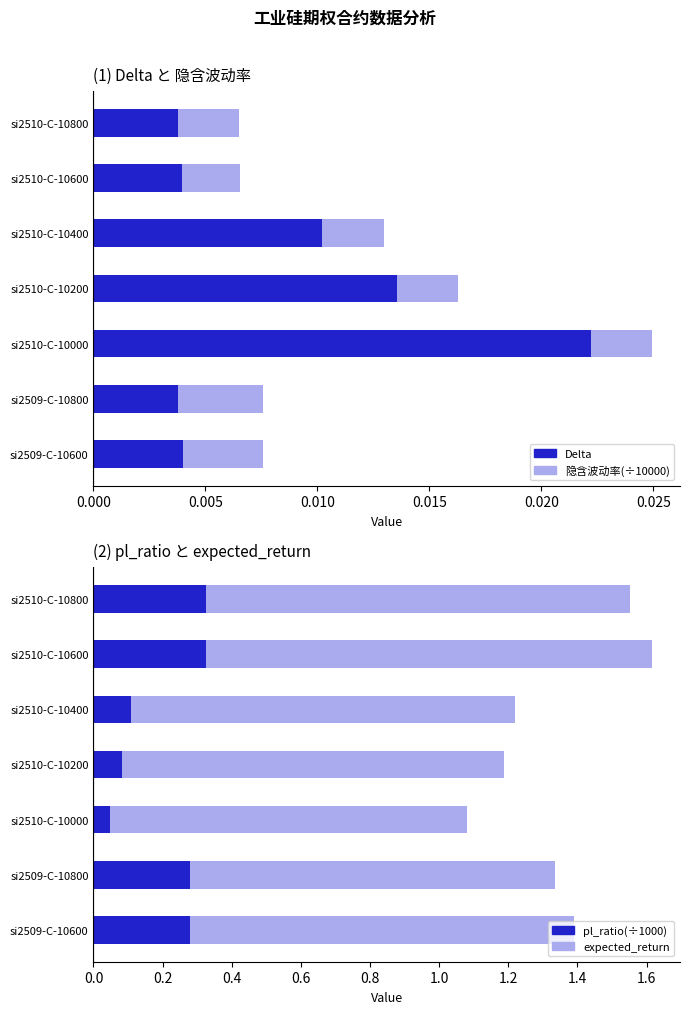

What is the maximum value shown in the chart?

1.3